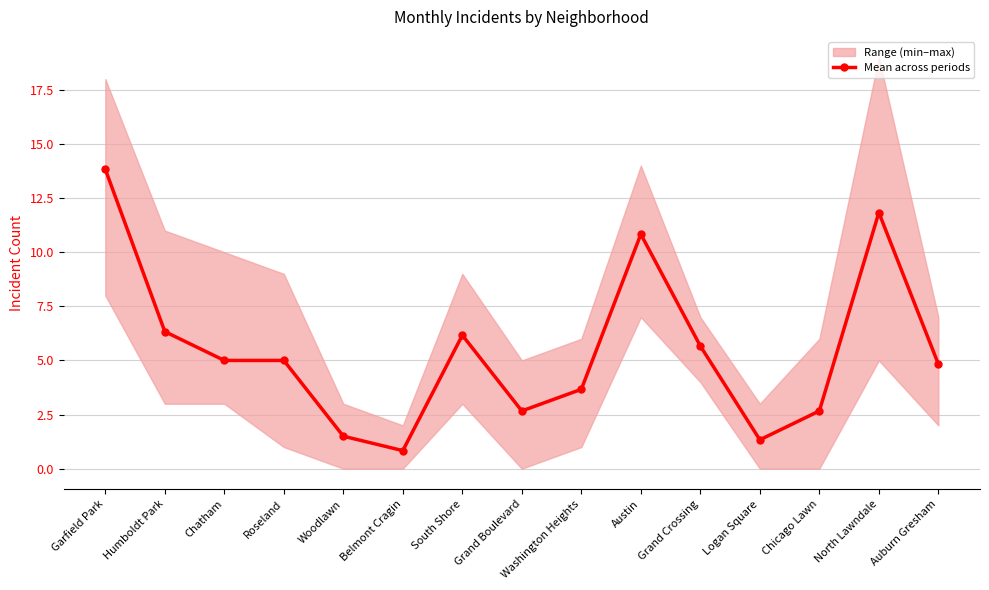

Rank the categories by value from highest to lowest.

Garfield Park, North Lawndale, Austin, Humboldt Park, South Shore, Grand Crossing, Chatham, Roseland, Auburn Gresham, Washington Heights, Grand Boulevard, Chicago Lawn, Woodlawn, Logan Square, Belmont Cragin